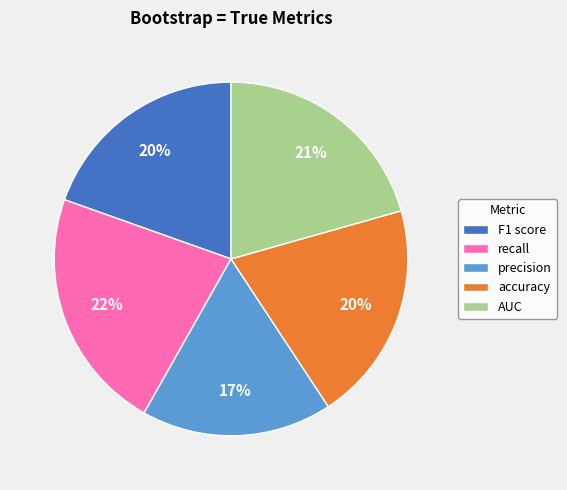

What is the smallest slice in the pie chart?

precision